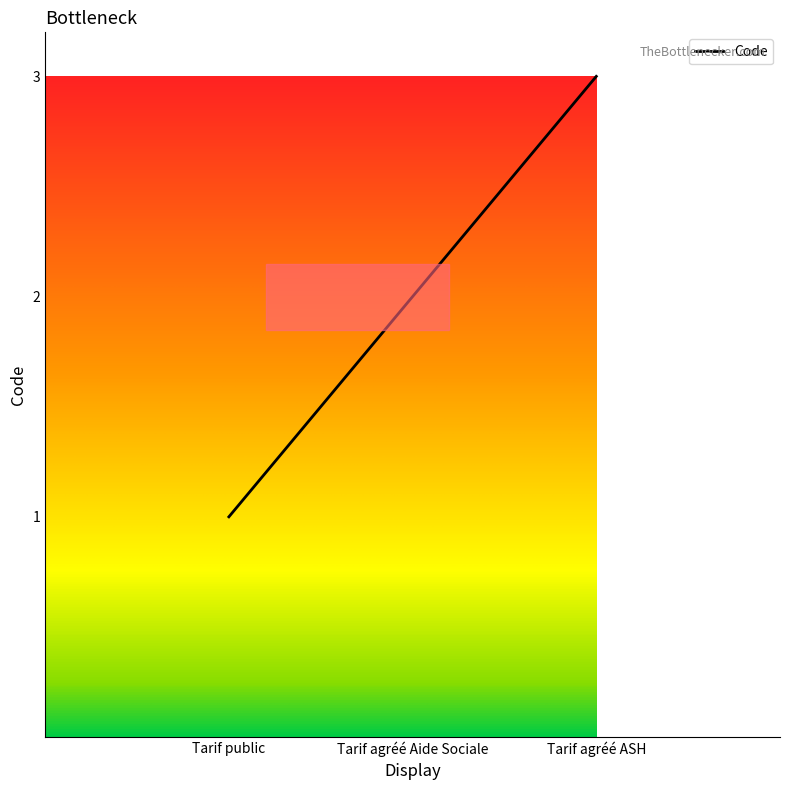

What value does the data have at Tarif public?

1